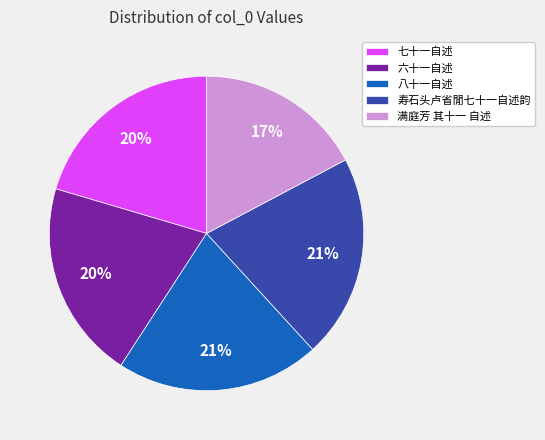

Is there a majority slice in this chart?

No